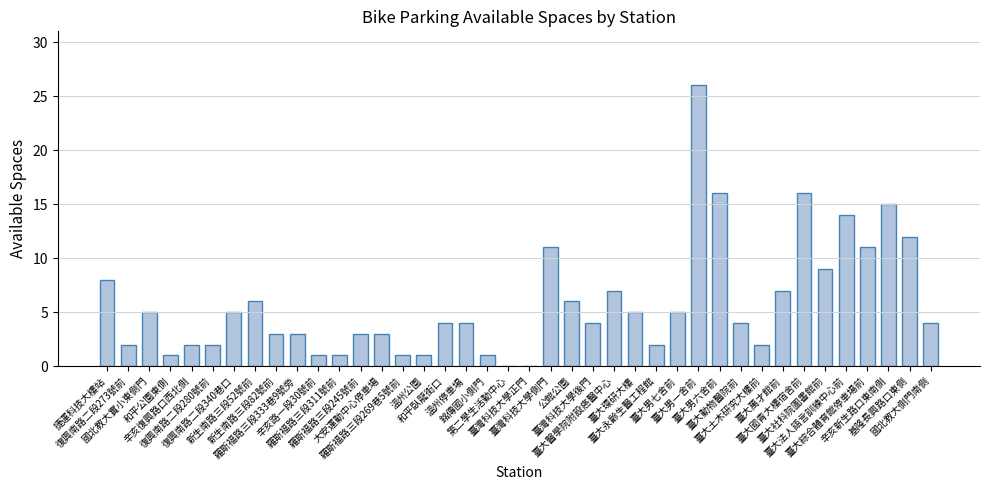

What is the change in value from 和平臥龍街口 to 臺大國青大樓宿舍前?

+12